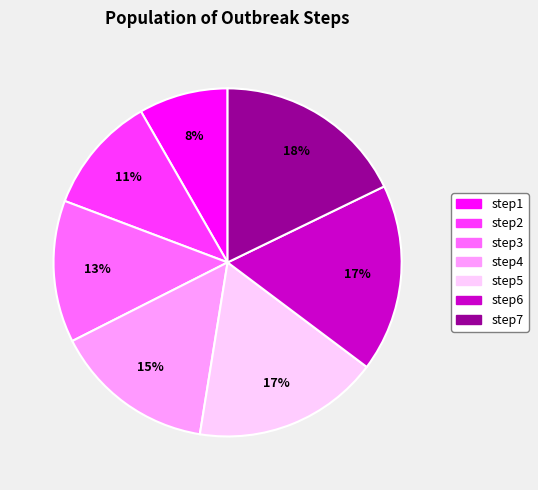

Is step2 the majority of the pie?

No